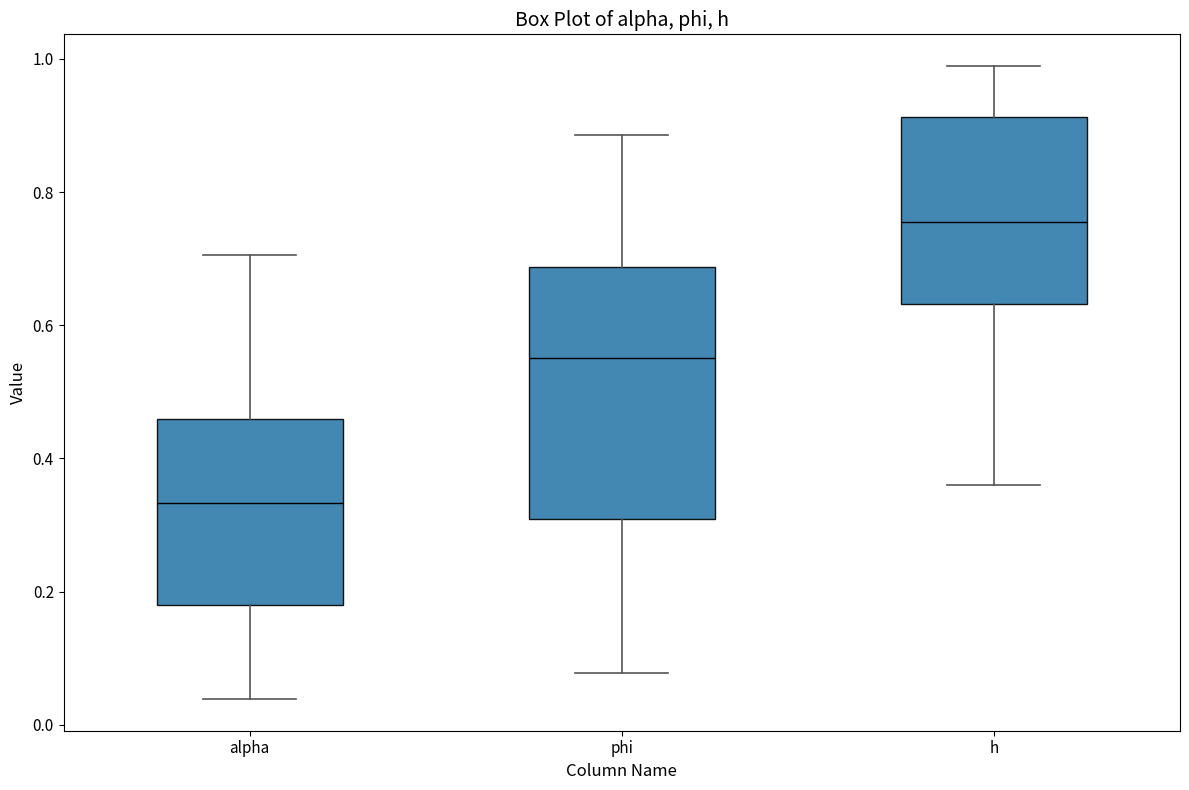

Reading left to right, read every box against the y-axis: the position of its median line, the range the box covers, and the ends of its whiskers. The values are not printed on the chart, so give them approximately, as read against the axis.

alpha: median 0.34, box 0.18 to 0.46, whiskers 0.04 to 0.70
phi: median 0.56, box 0.30 to 0.68, whiskers 0.08 to 0.88
h: median 0.76, box 0.64 to 0.92, whiskers 0.36 to 0.98